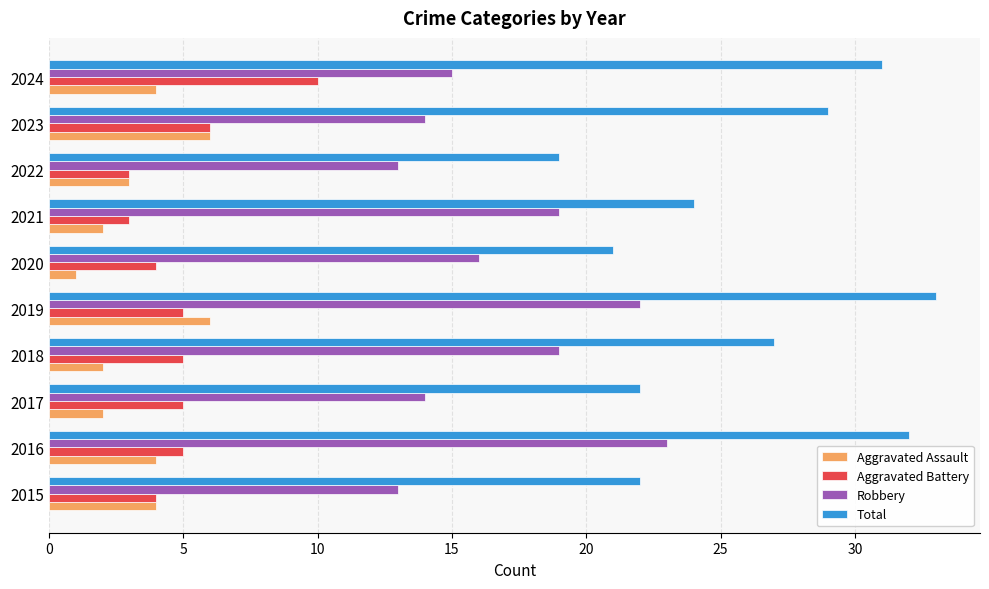

Which series has the widest spread of values?

Total